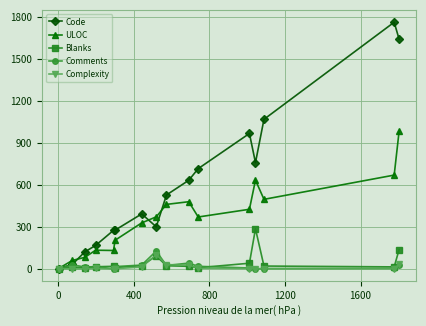

How many series are shown in this chart?

5